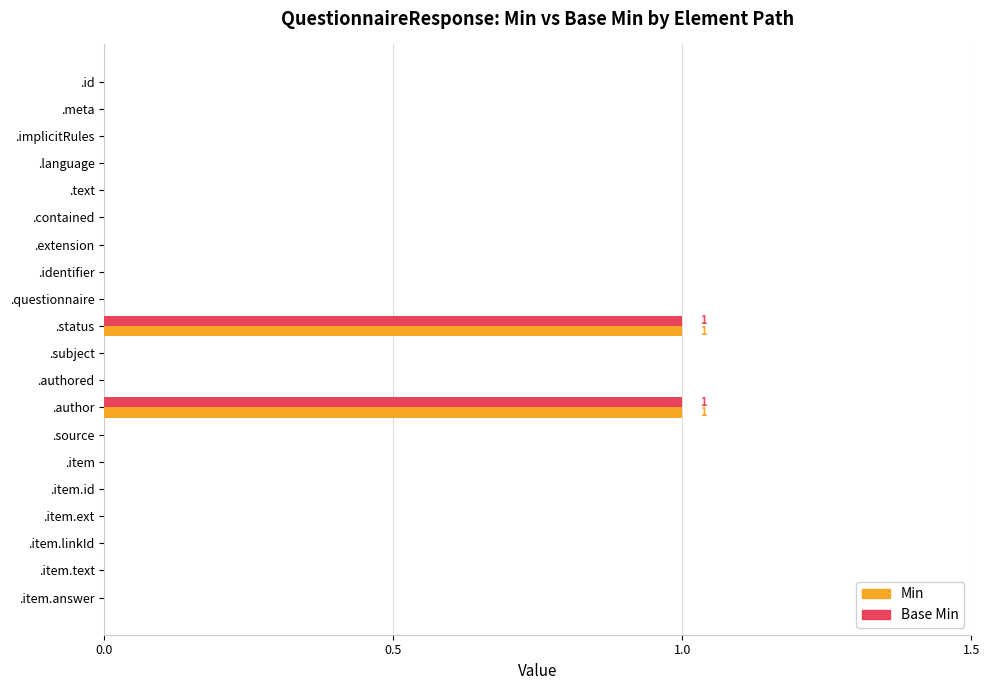

Is it true that Min equals 0 at .meta?

True